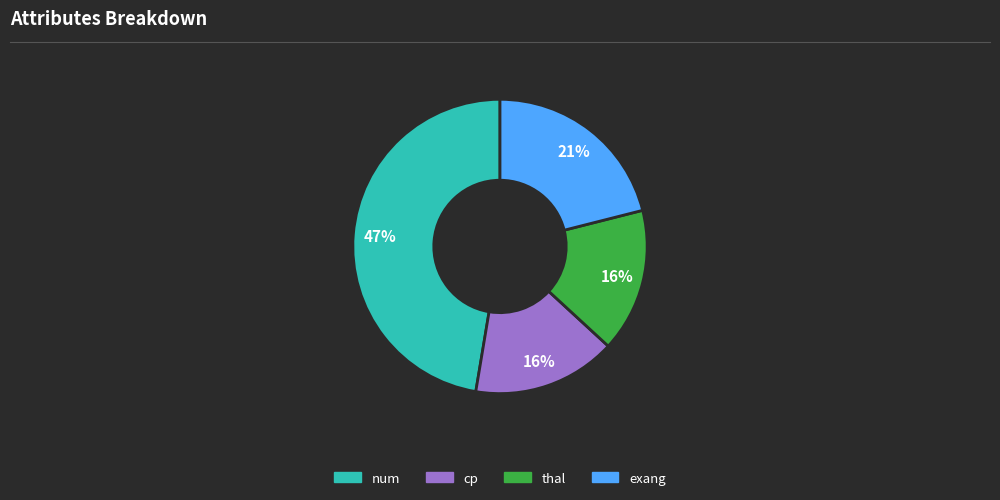

To the nearest percent, what is the difference between the cp and exang slice percentages?

5%